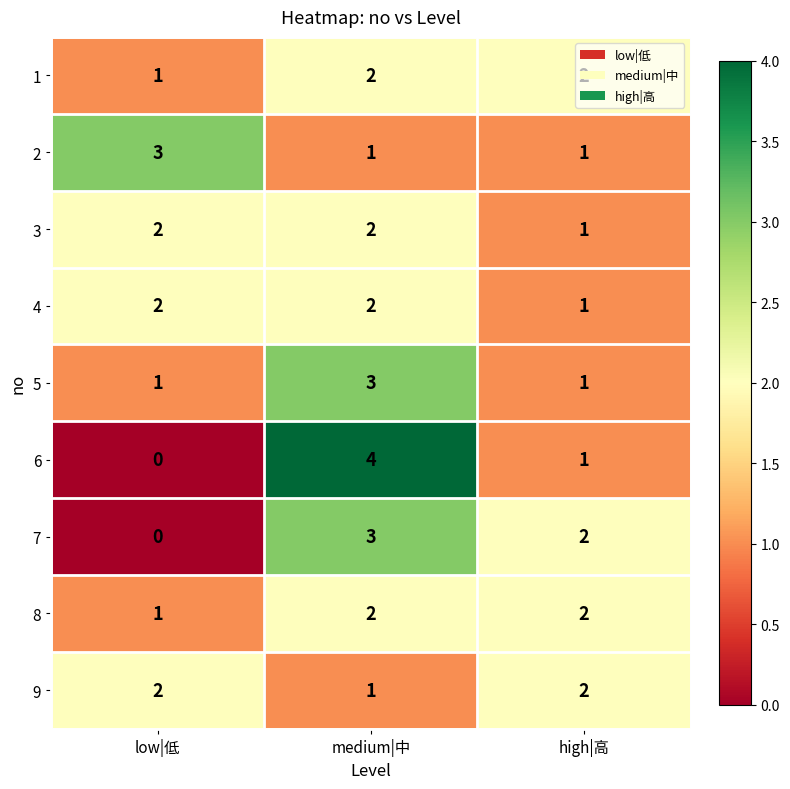

Is it true that 7 equals 2 at high|高?

True